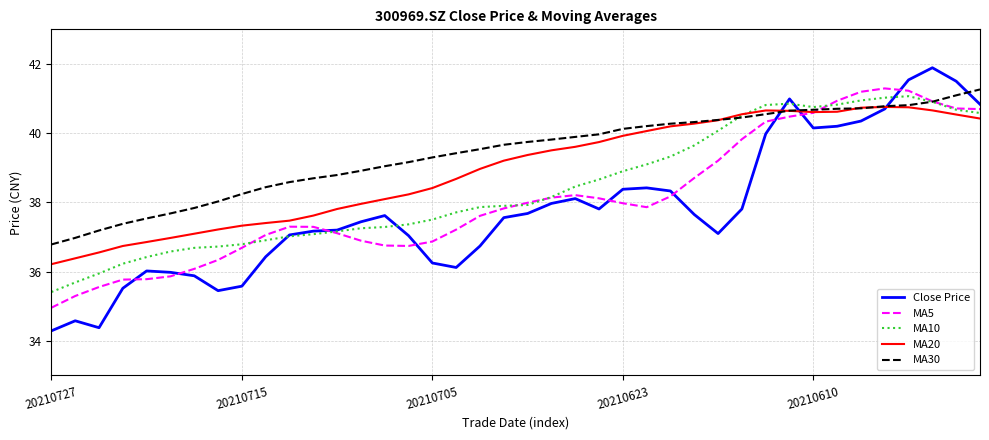

Rank the series by their average value, from lowest to highest.

Close Price, MA5, MA10, MA20, MA30